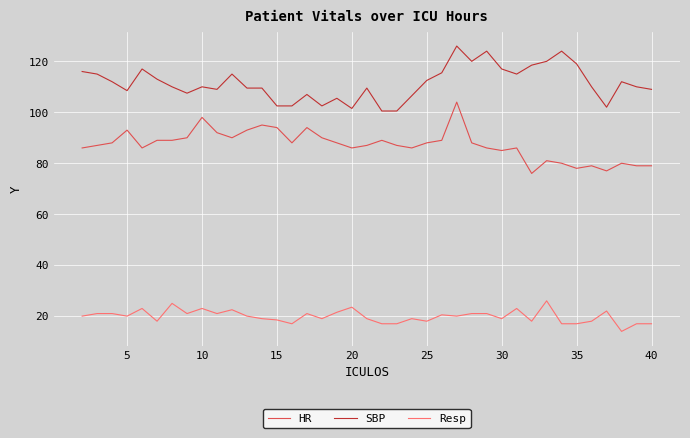

List the series in order of their peak value, highest first.

SBP, HR, Resp